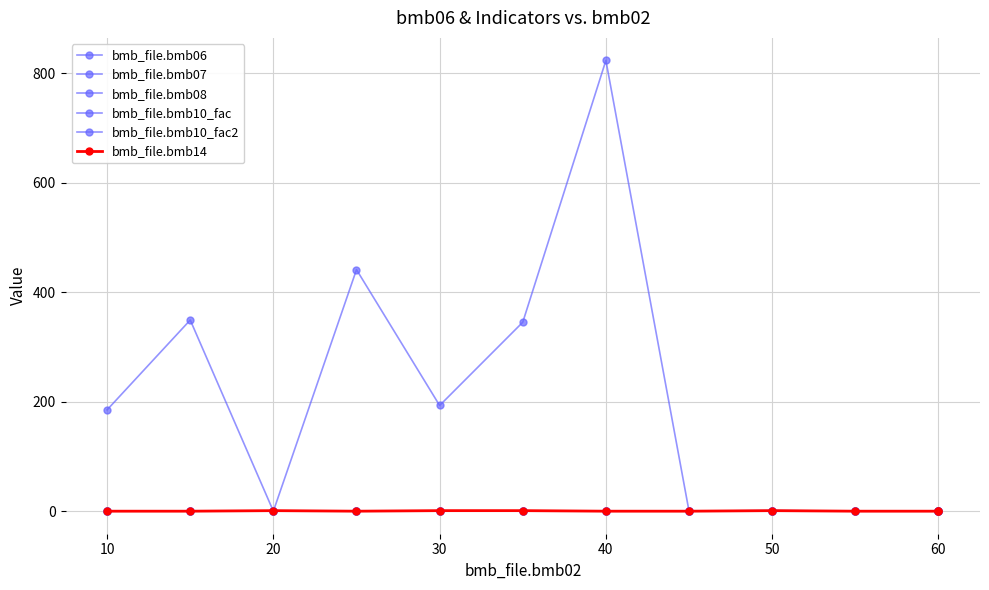

Which series has the largest range (max minus min)?

bmb_file.bmb06